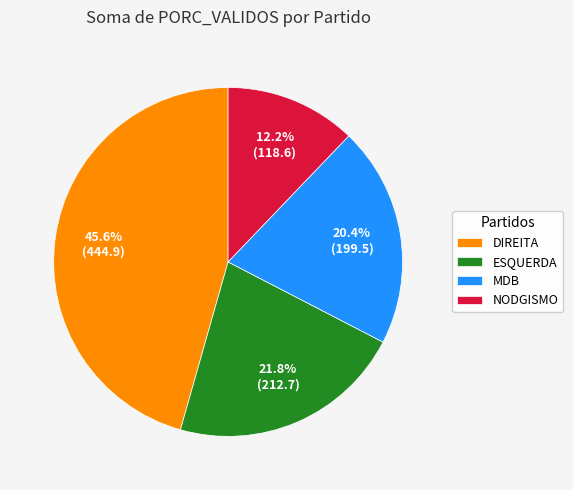

What percentage is the ESQUERDA slice, to the nearest percent?

22%